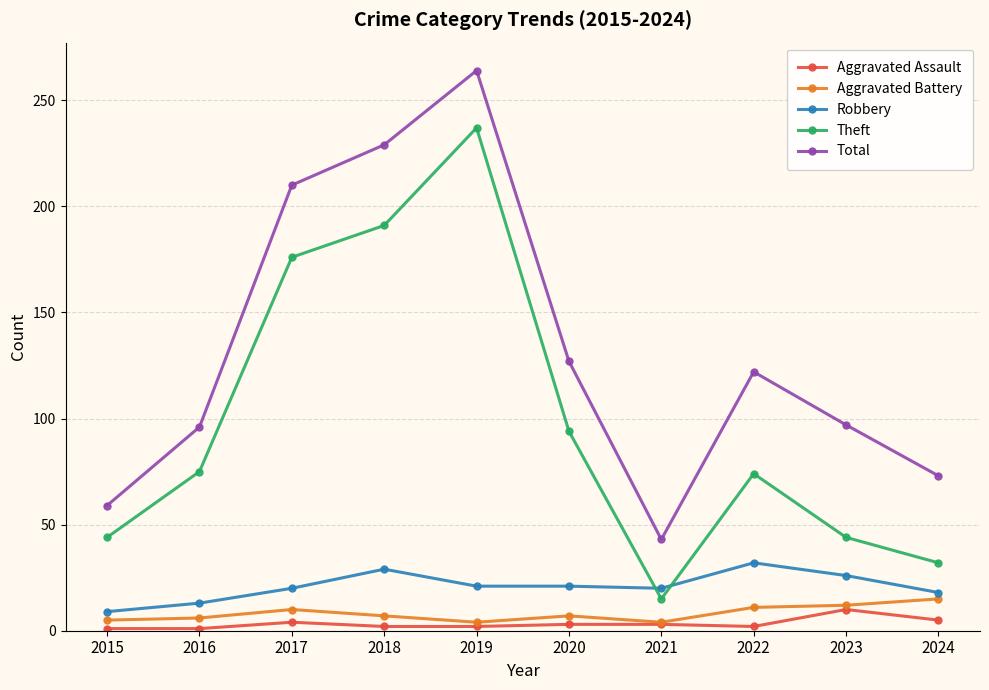

True or false: Total and Aggravated Assault intersect in this chart.

False